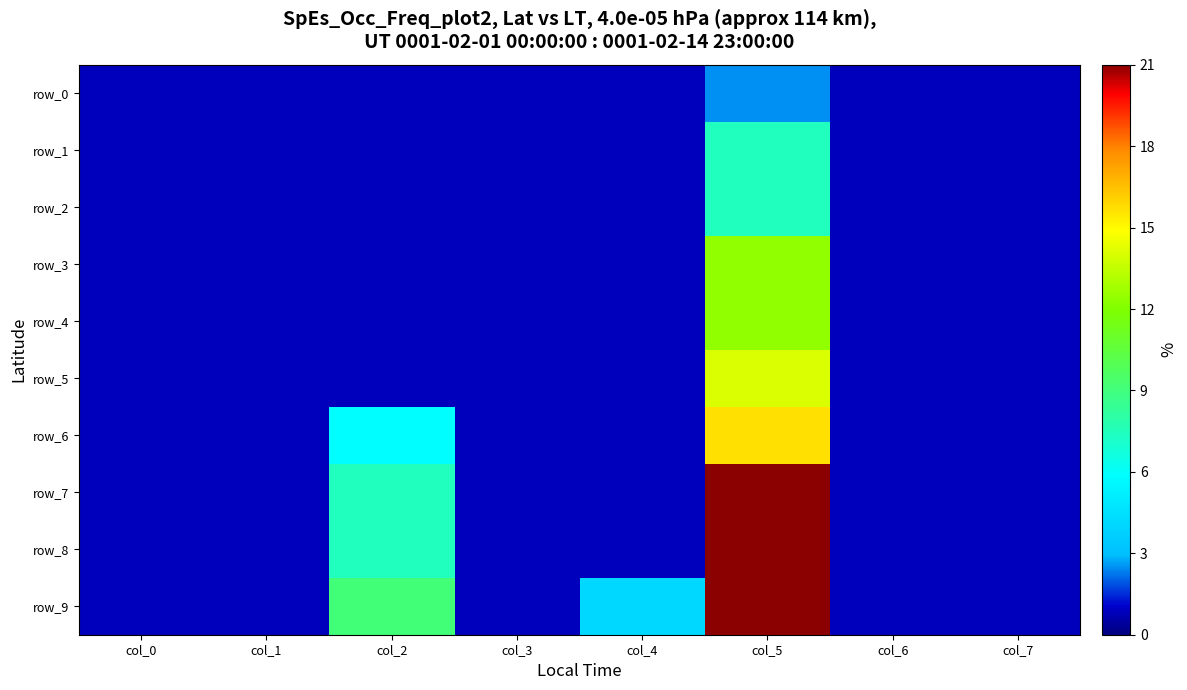

What is the total value across all series at col_0?

8.3